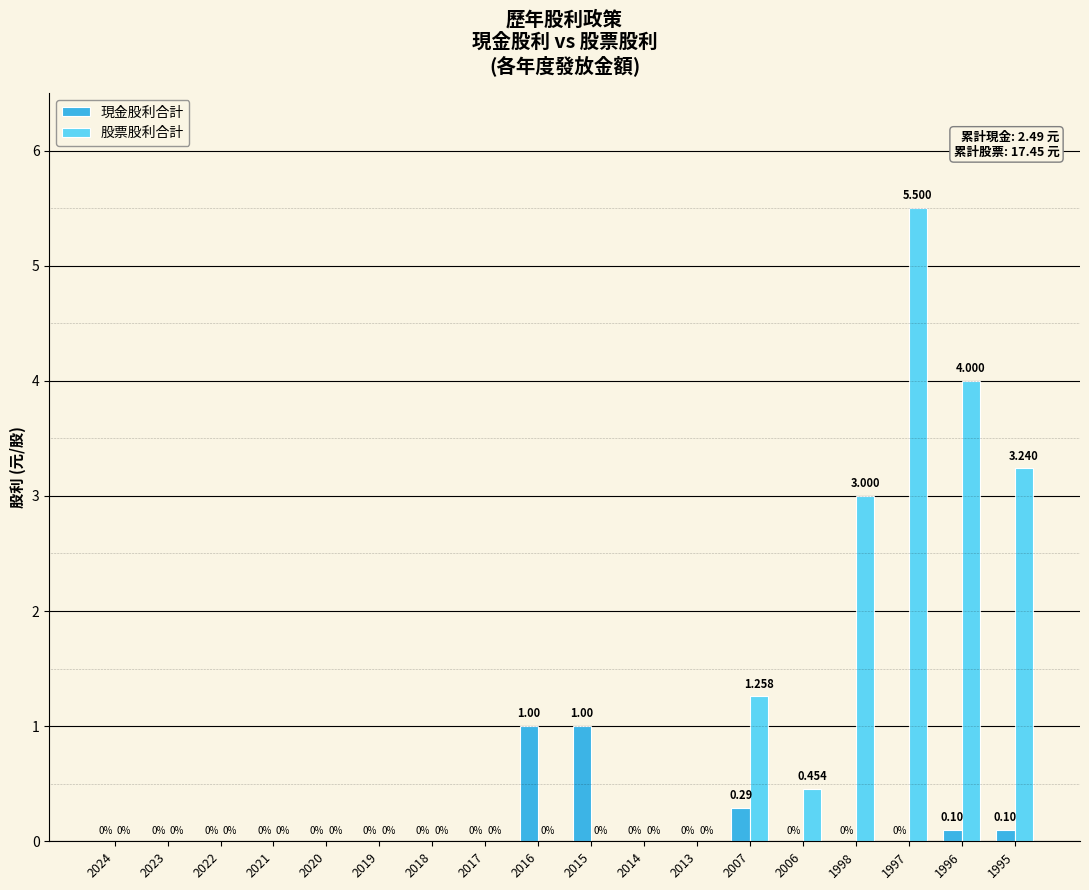

Between 2016 and 2007, which series saw the biggest shift?

股票股利合計